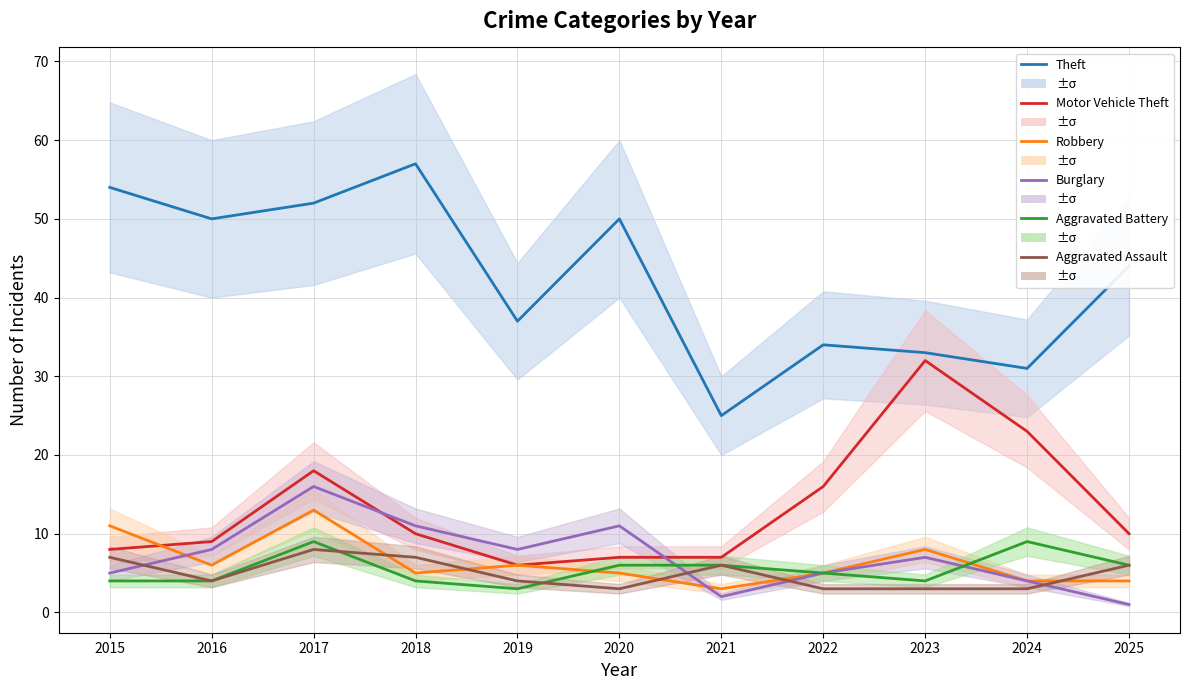

At which label does Motor Vehicle Theft first exceed 10?

2017